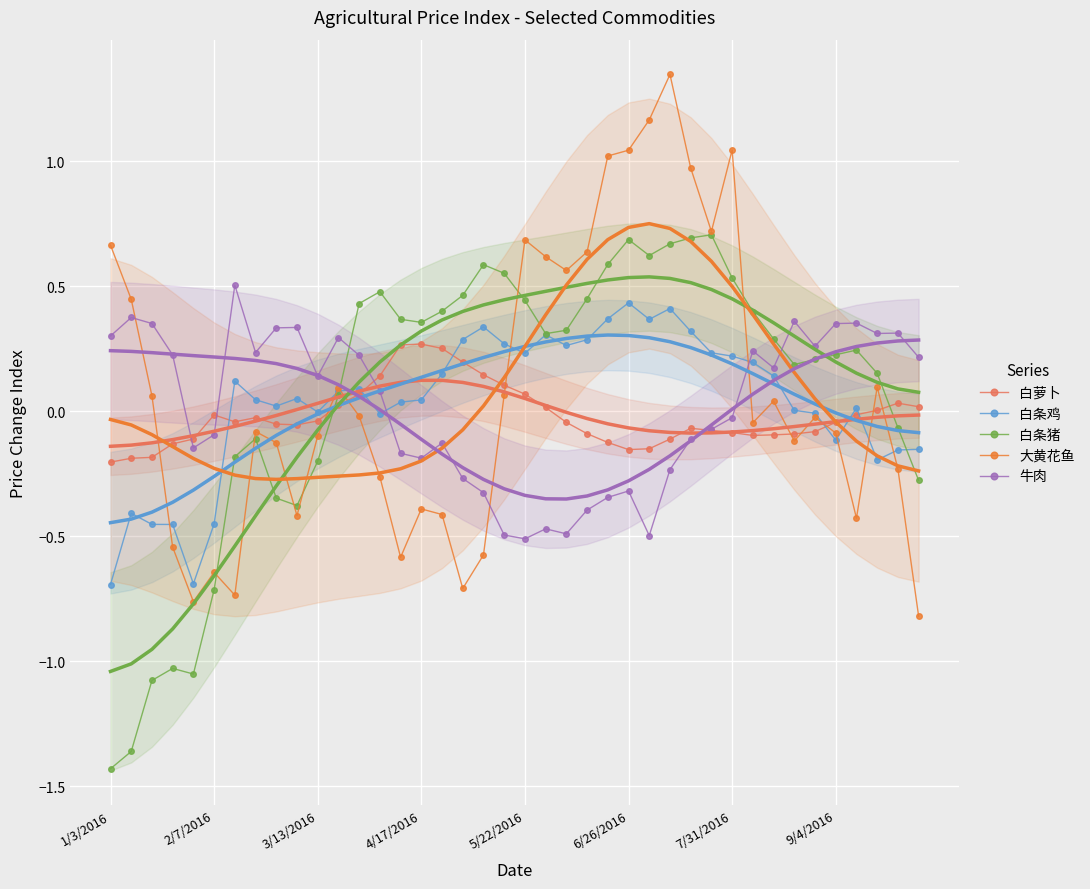

Which series ends up on top after the final intersection of 白萝卜 and 牛肉?

牛肉